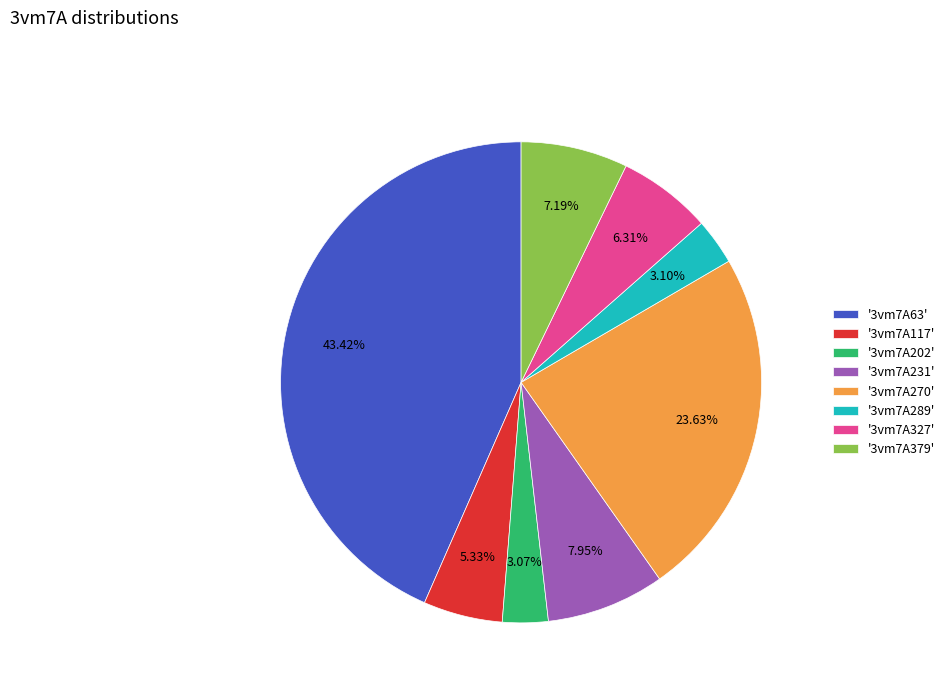

Is there any slice that represents more than half of the pie?

No